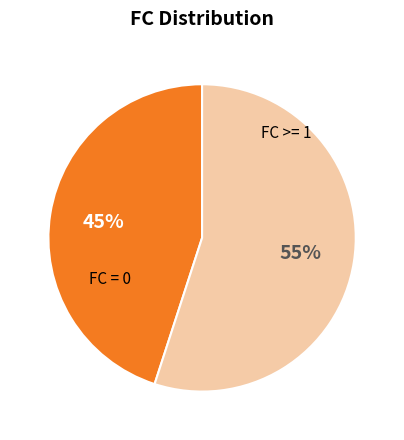

Does any single category account for the majority?

Yes